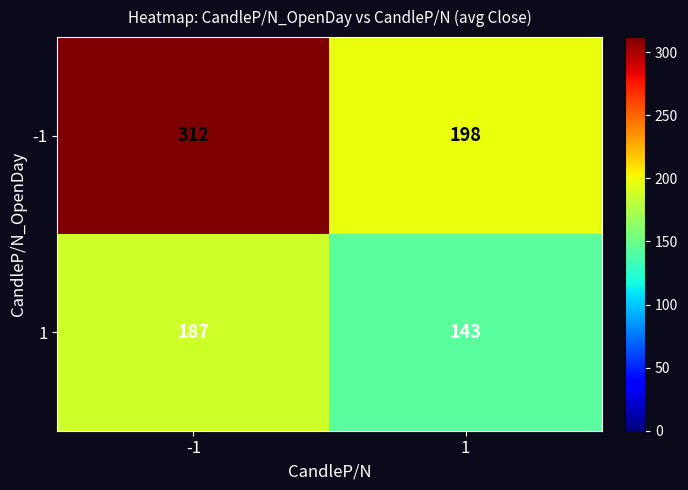

Reading right to left, extract all data points from this chart.

-1: 1=198	-1=312
1: 1=143	-1=187